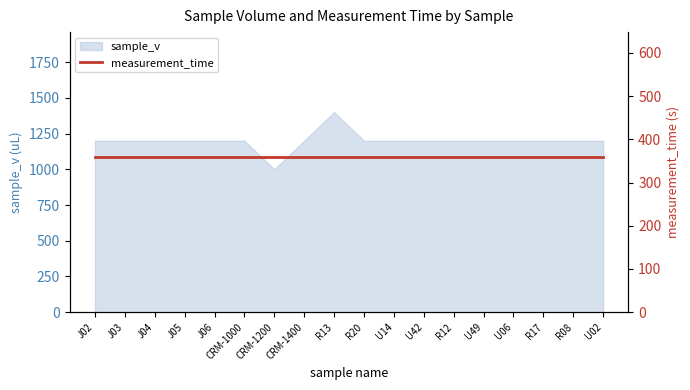

Approximately how many times larger is the value at U42 compared to R08?

1.0